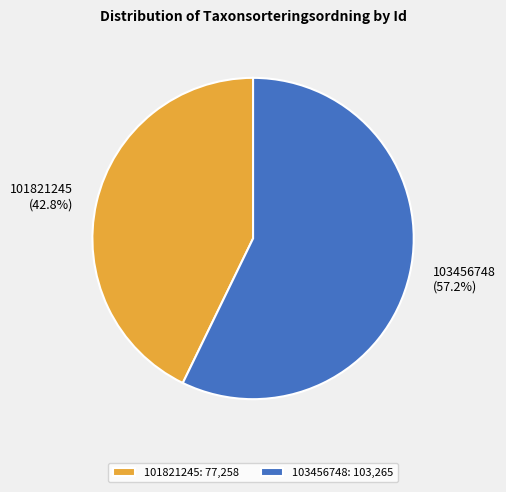

To the nearest percent, what is the combined percentage of 101821245 and 103456748?

100%